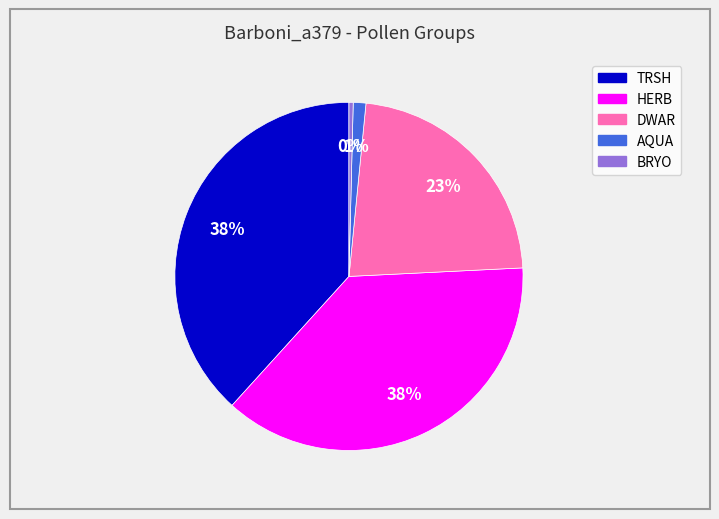

To the nearest percent, what percentage of the pie is AQUA?

1%